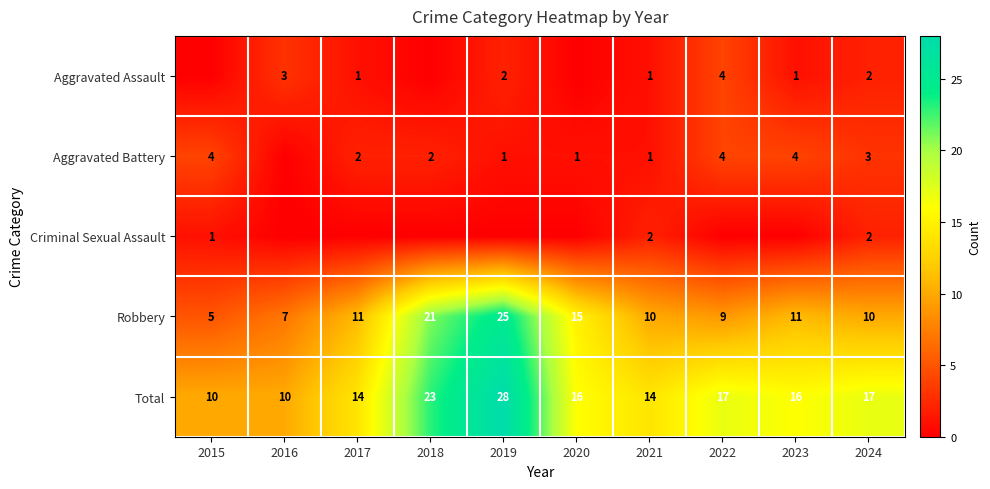

Is the value of Total at 2023 greater than the value of Criminal Sexual Assault at 2015?

Yes